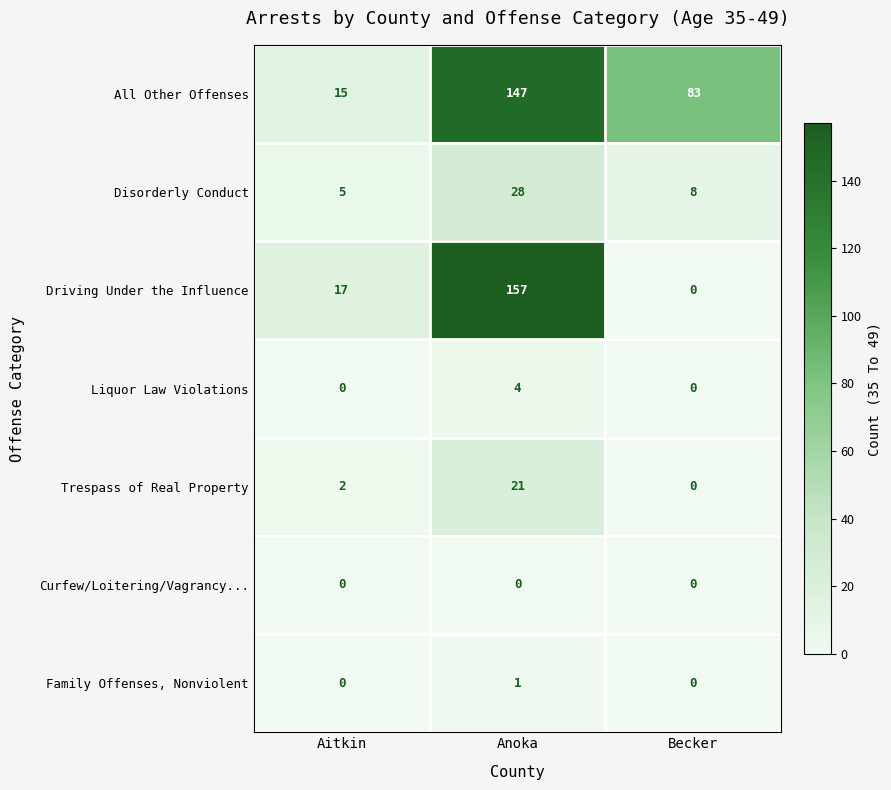

Is it true that Liquor Law Violations equals 7 at Anoka?

False